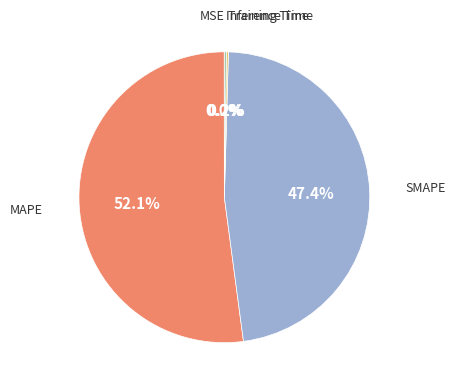

To the nearest percent, what is the average slice percentage?

20%